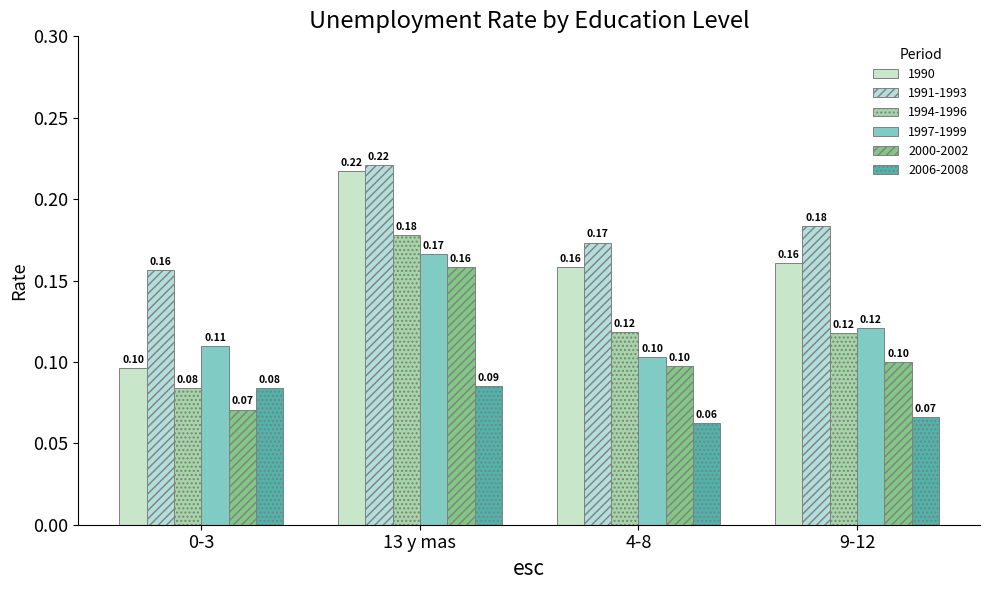

List the labels in order of 2006-2008 value, largest first.

13 y mas, 0-3, 9-12, 4-8